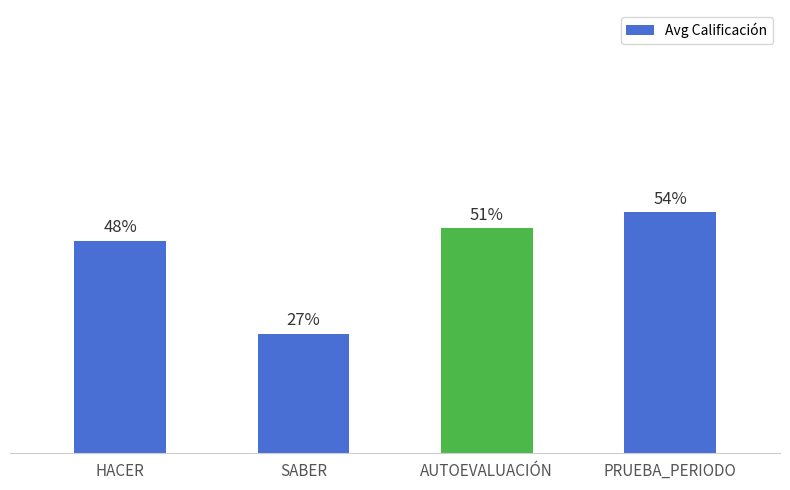

Reading right to left, extract all data points from this chart.

PRUEBA_PERIODO=2.7	AUTOEVALUACIÓN=2.5	SABER=1.4	HACER=2.4